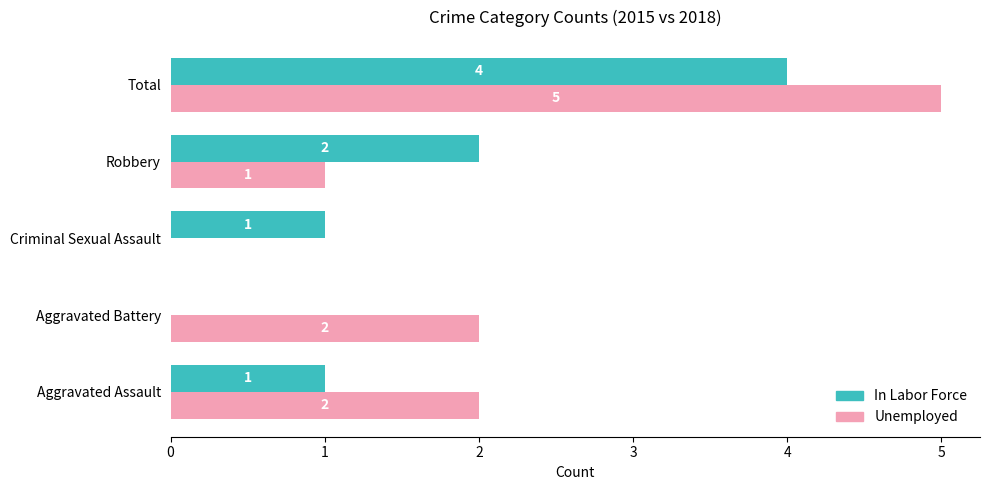

What is the highest value of the Unemployed series?

5